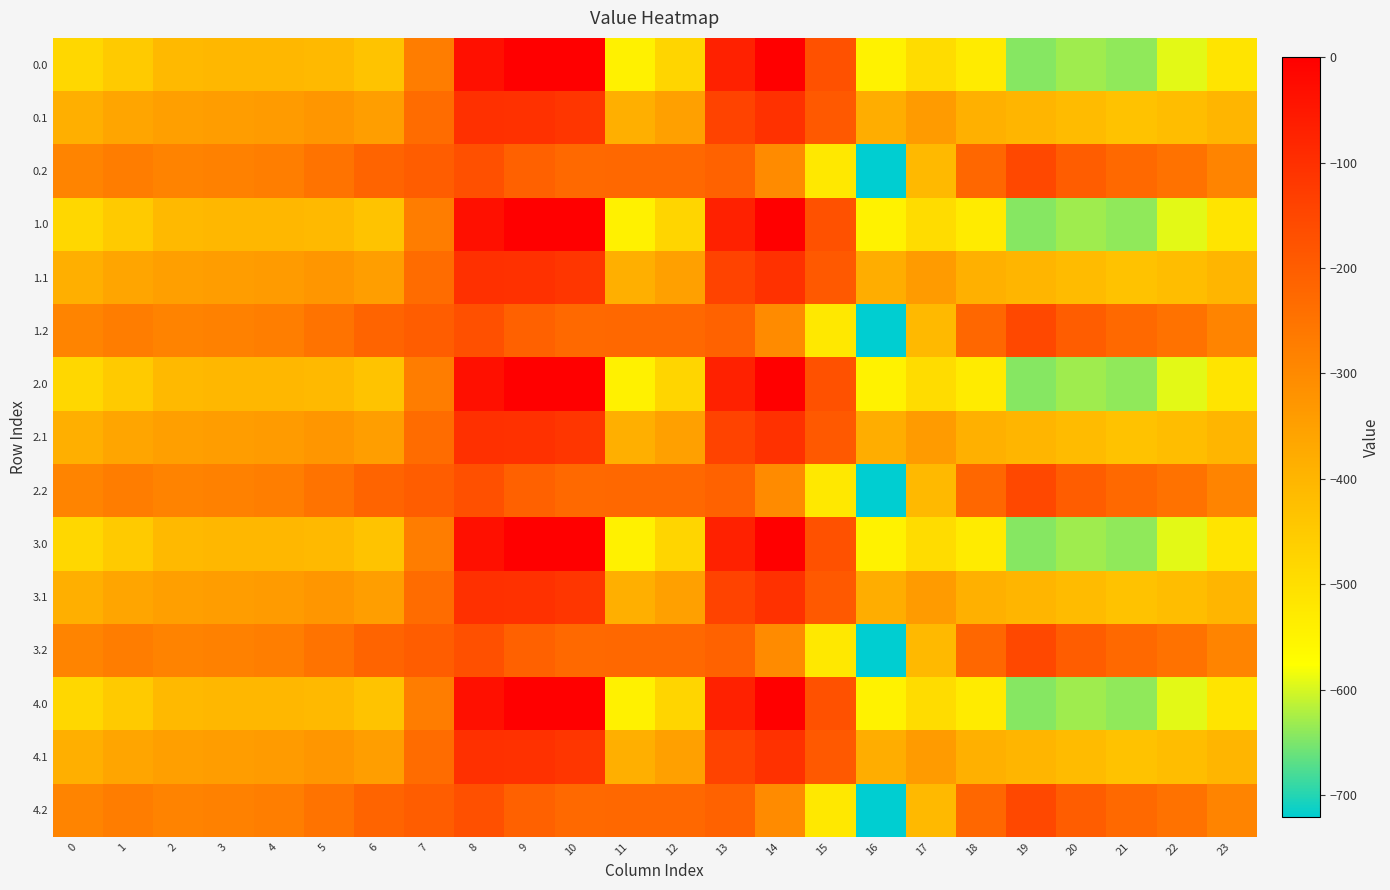

What is the spread (max minus min) of values at 14?

301.6